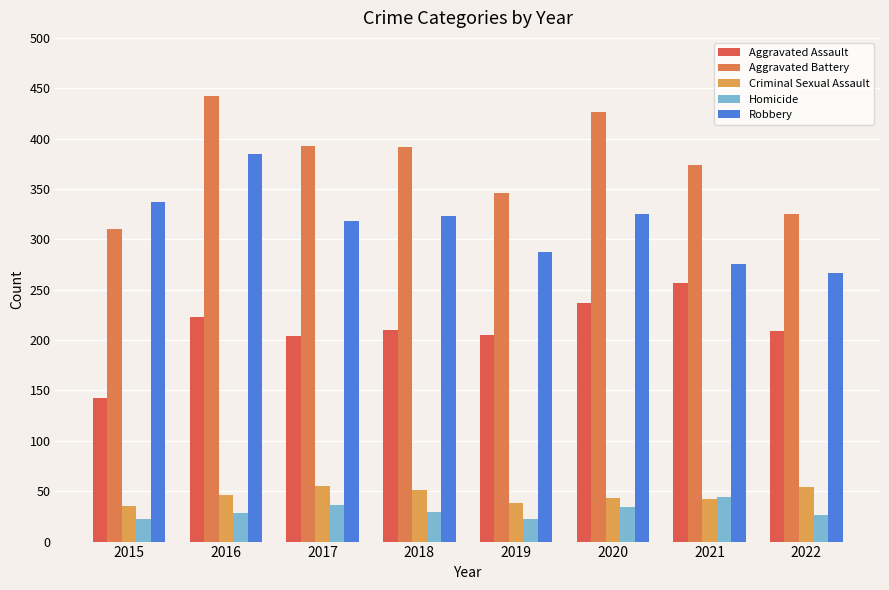

What are all the series names shown in the legend?

Aggravated Assault, Aggravated Battery, Criminal Sexual Assault, Homicide, Robbery